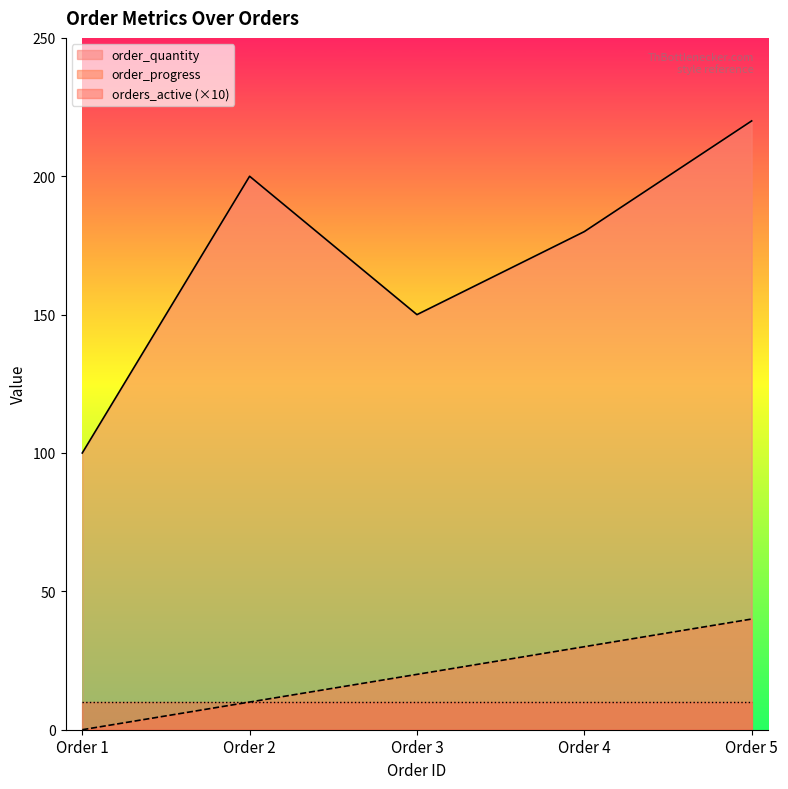

Does the chart display data point markers on the line(s)?

No